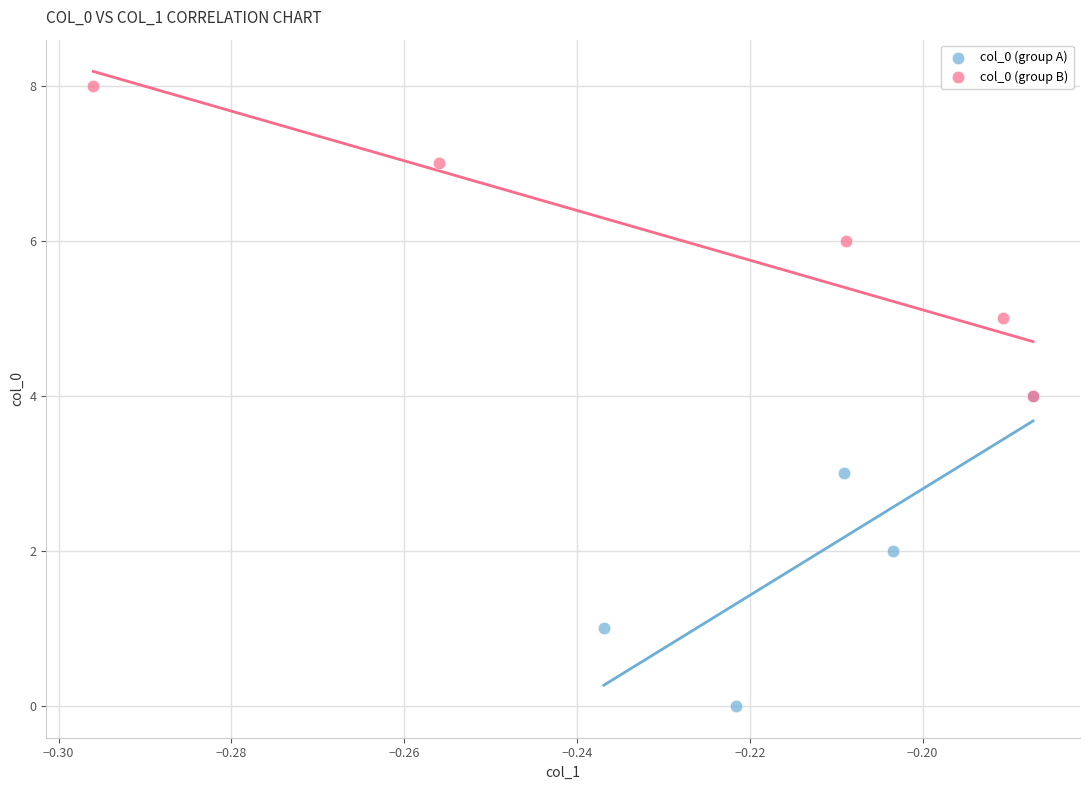

Which series contains the lowest Y value?

col_0 (group A)